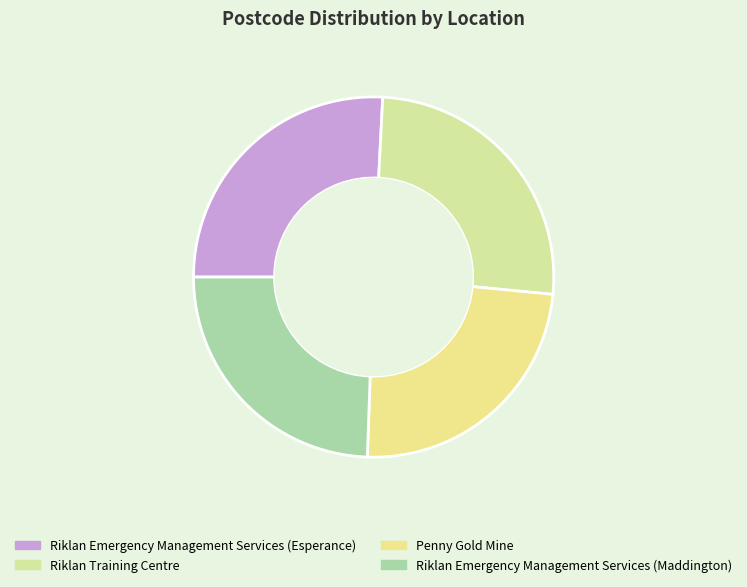

How many slices are in this pie chart?

4